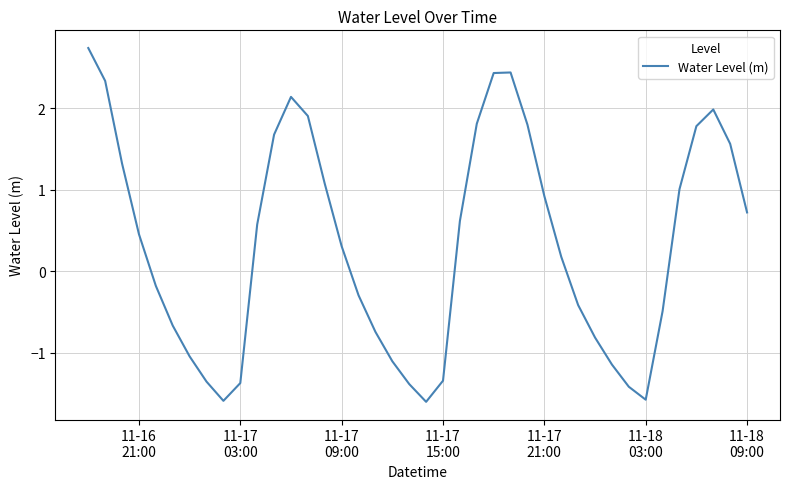

What is the difference between the maximum and minimum values?

4.3